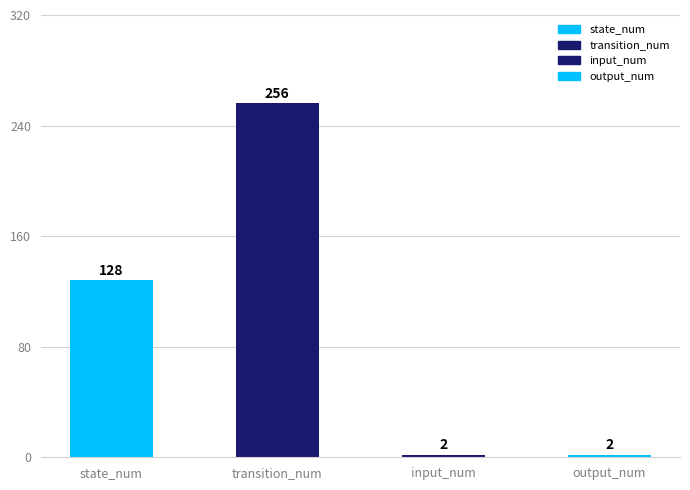

Count the values in the range 2 to 256.

4